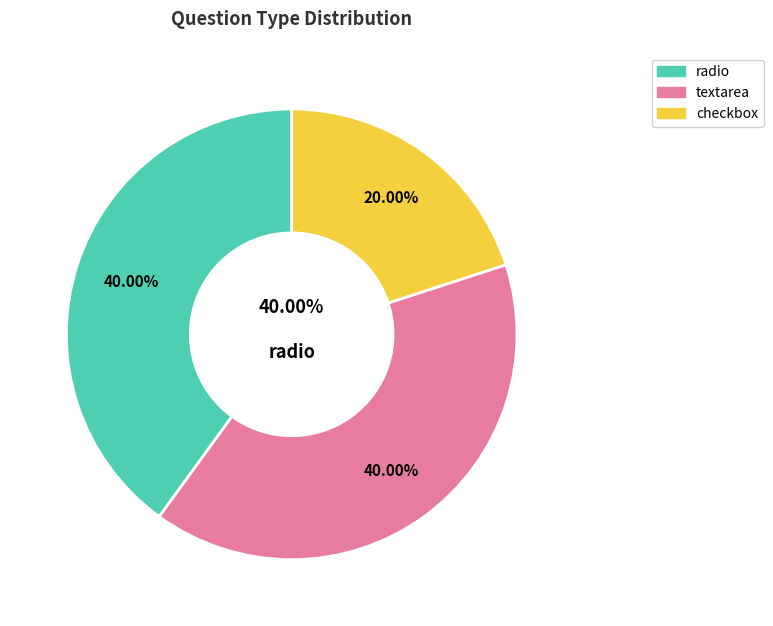

Which slice is the largest?

textarea